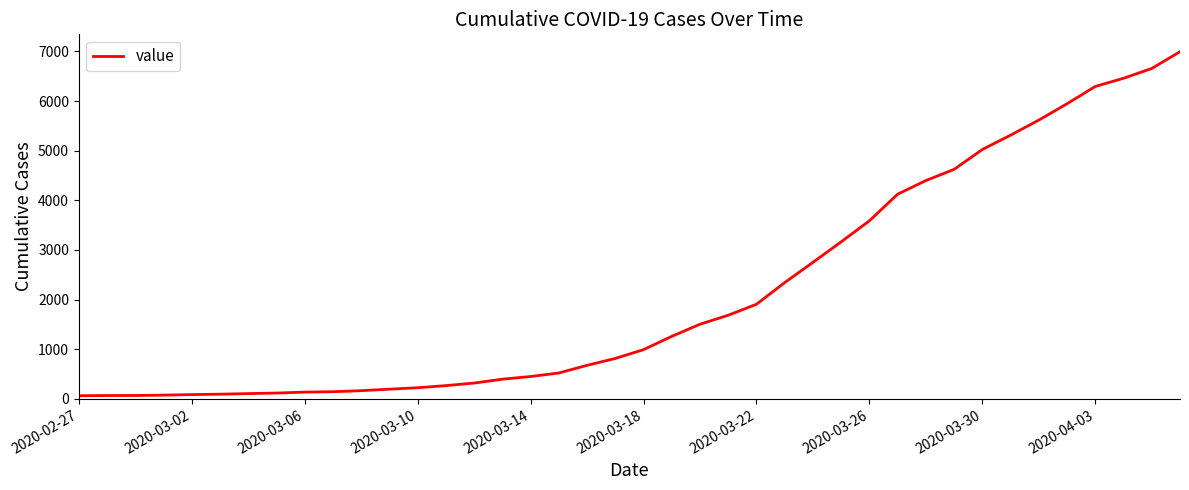

What is the difference between the second highest and minimum values?

6592